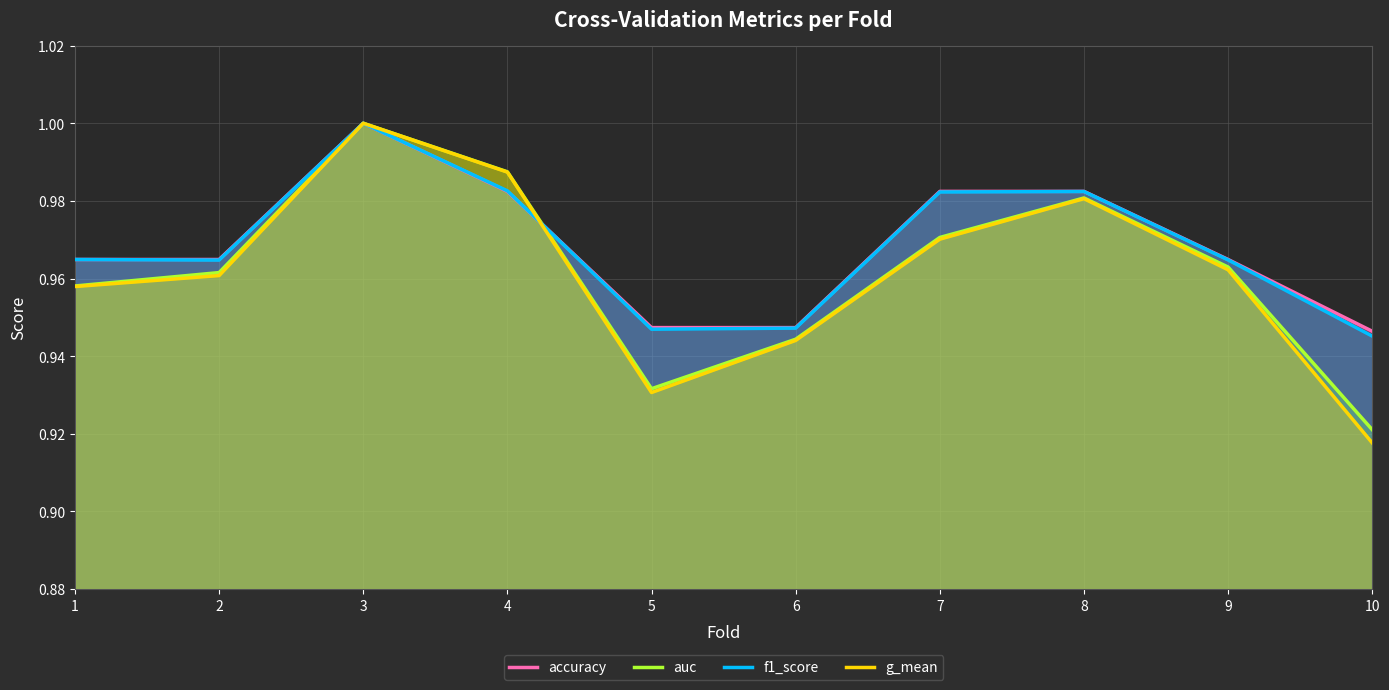

In auc, how many points are higher than both neighbors (excluding endpoints)?

2